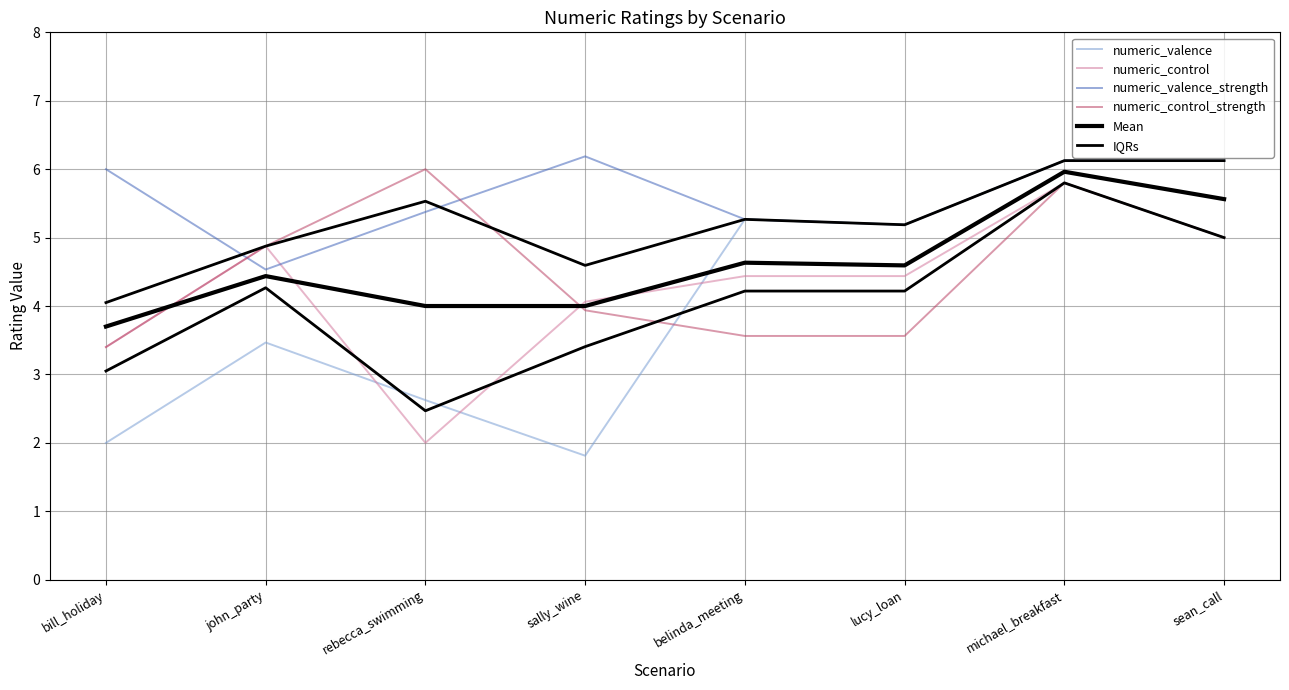

What is the difference between the maximum and minimum values in the Mean series?

2.3